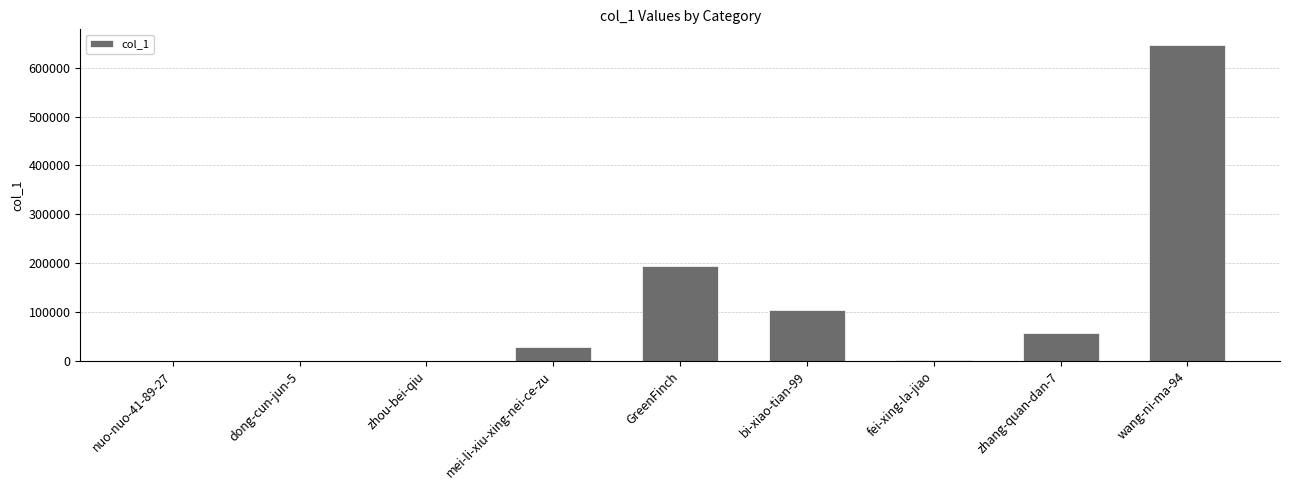

Where is the data nearest to the value 323028?

GreenFinch